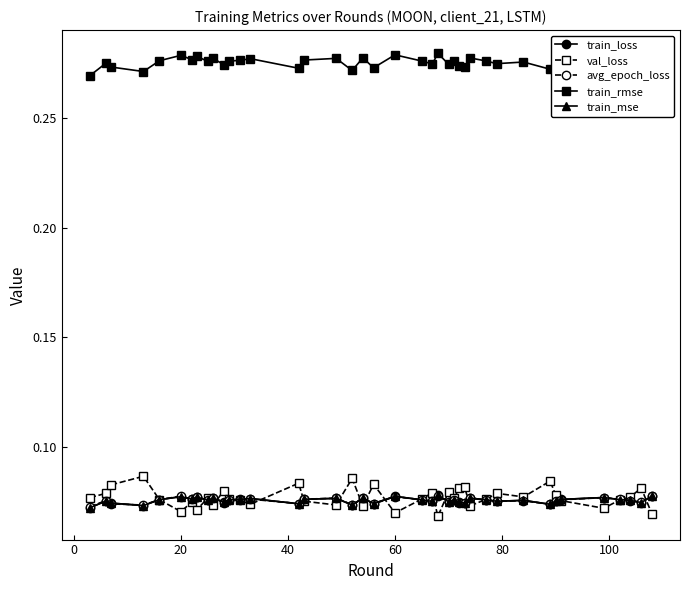

At how many categories does at least one series exceed 0?

40